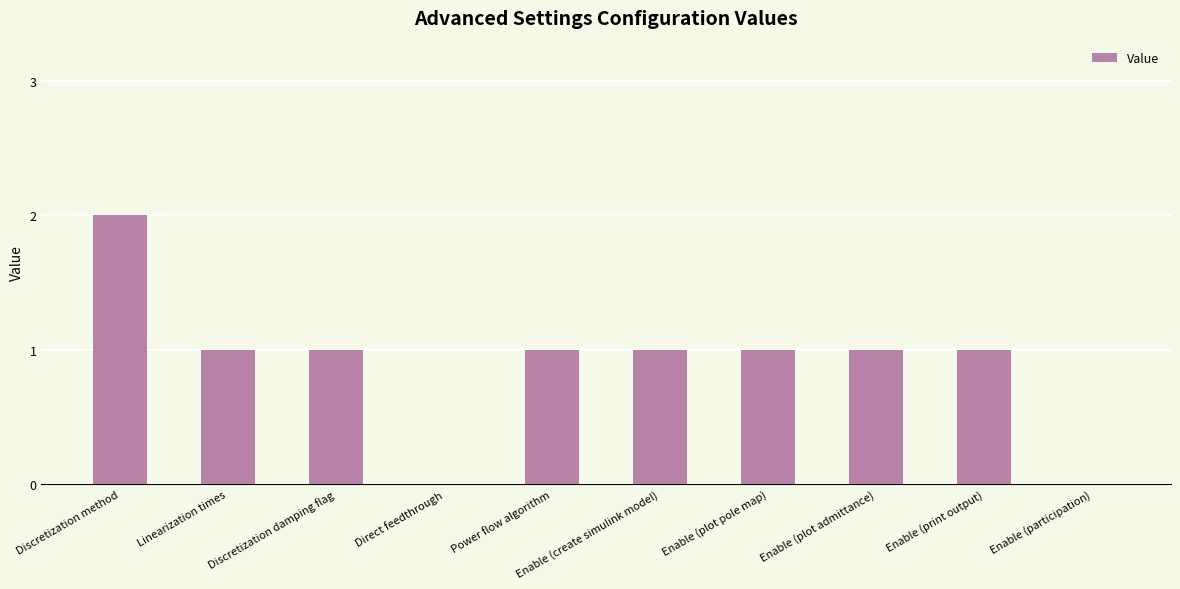

What is the ratio of the value at Linearization times to the value at Enable (plot pole map)?

1.0